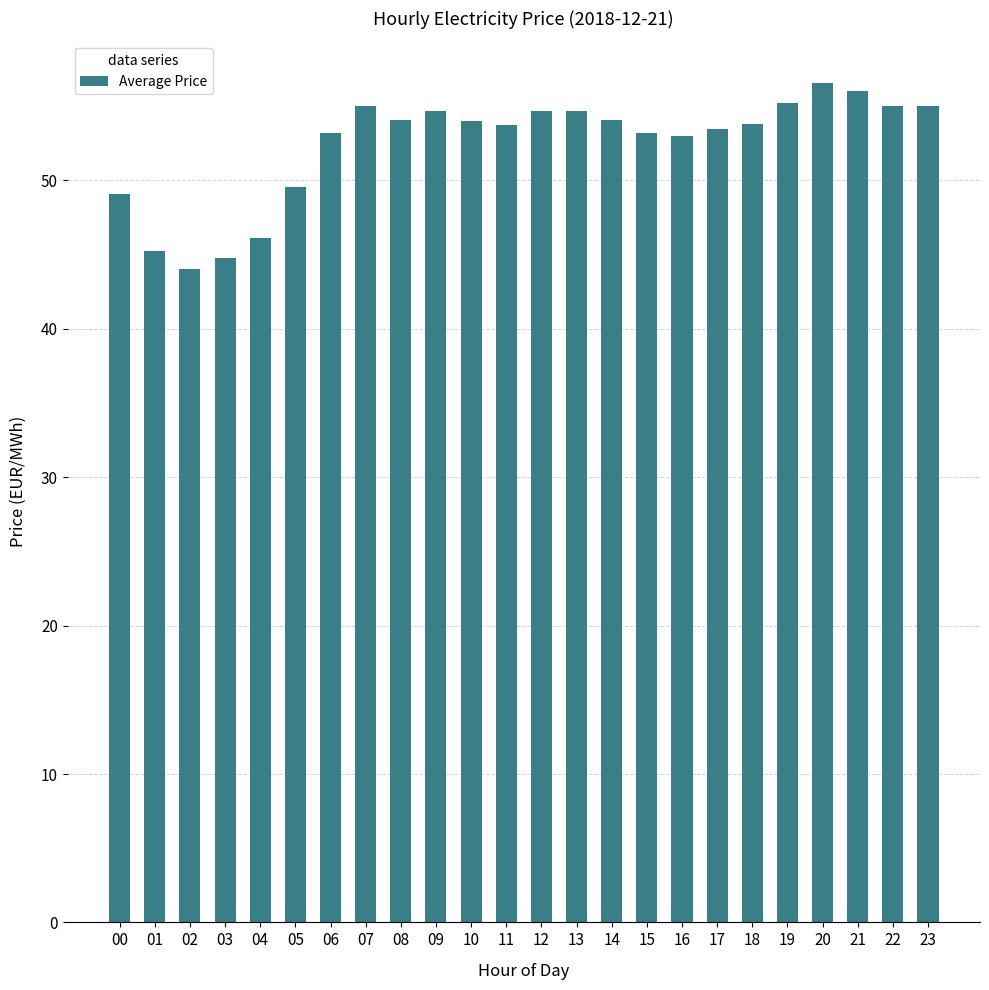

What is the smallest value displayed?

44.0